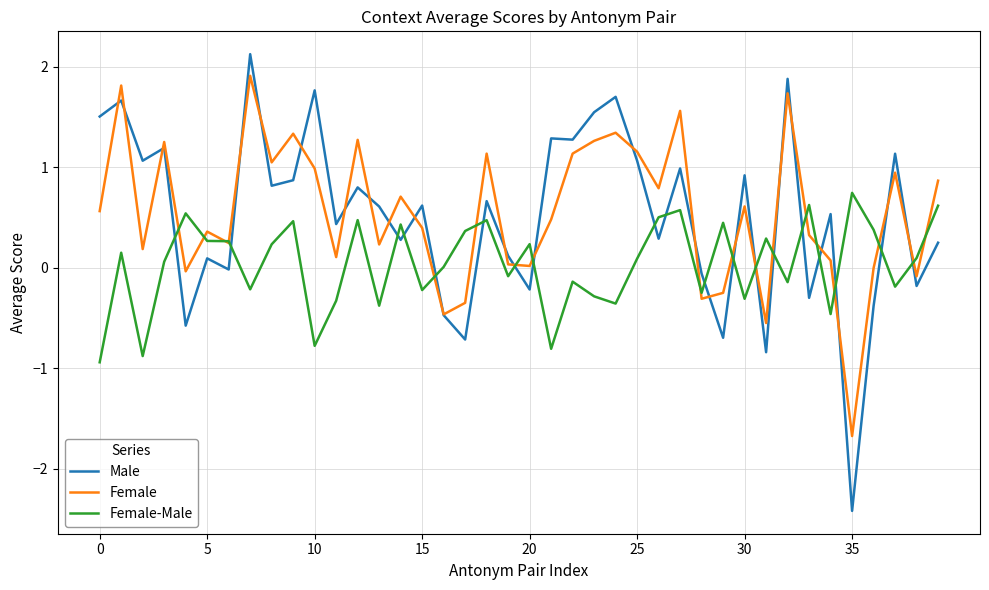

Which series has the widest spread of values?

Male